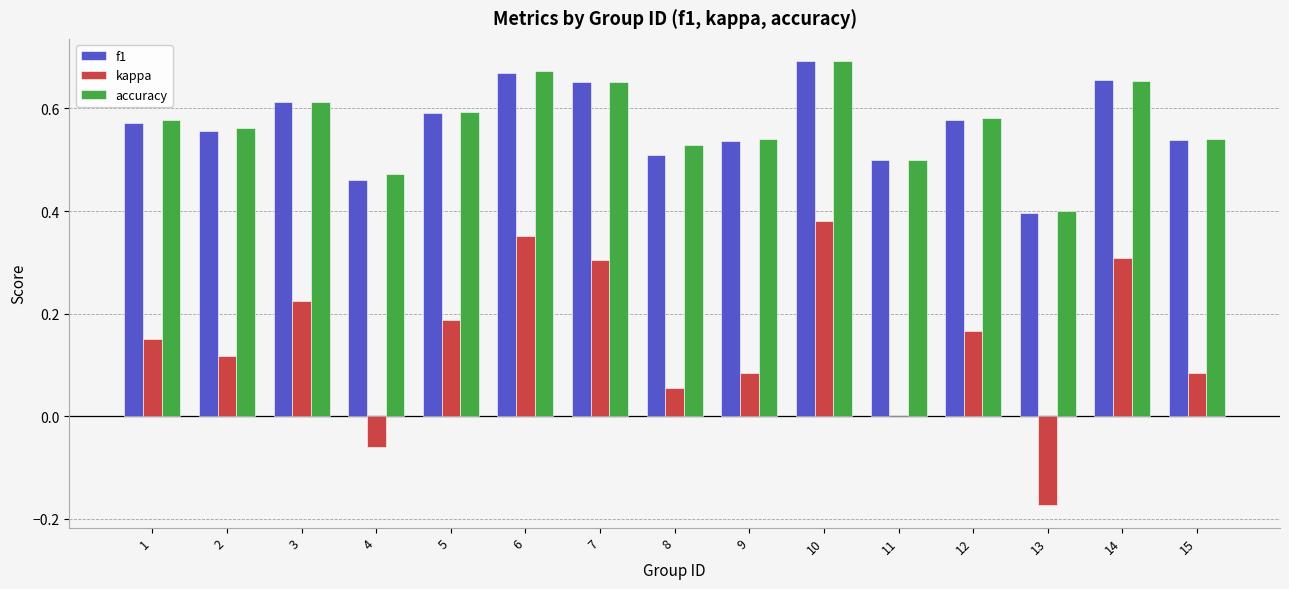

What is the sum of all kappa values?

2.2